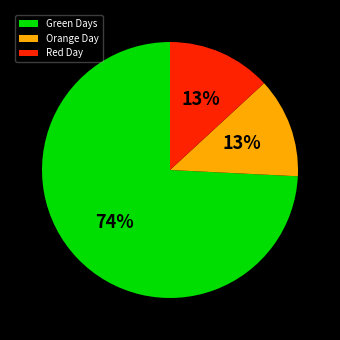

To the nearest percent, what is the average slice percentage?

33%